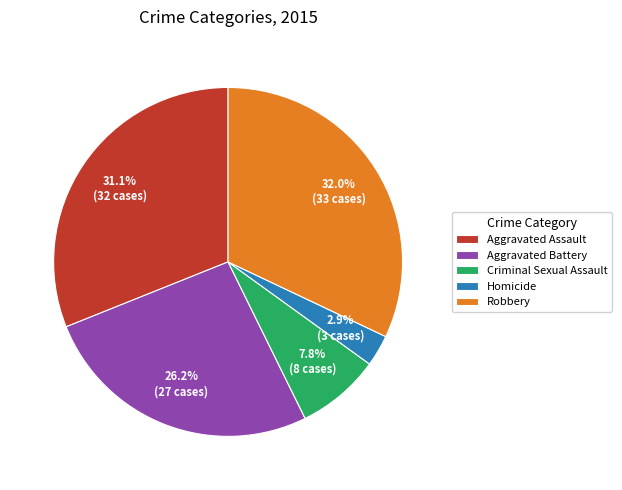

Do Robbery and Homicide together represent more than half of the pie?

No